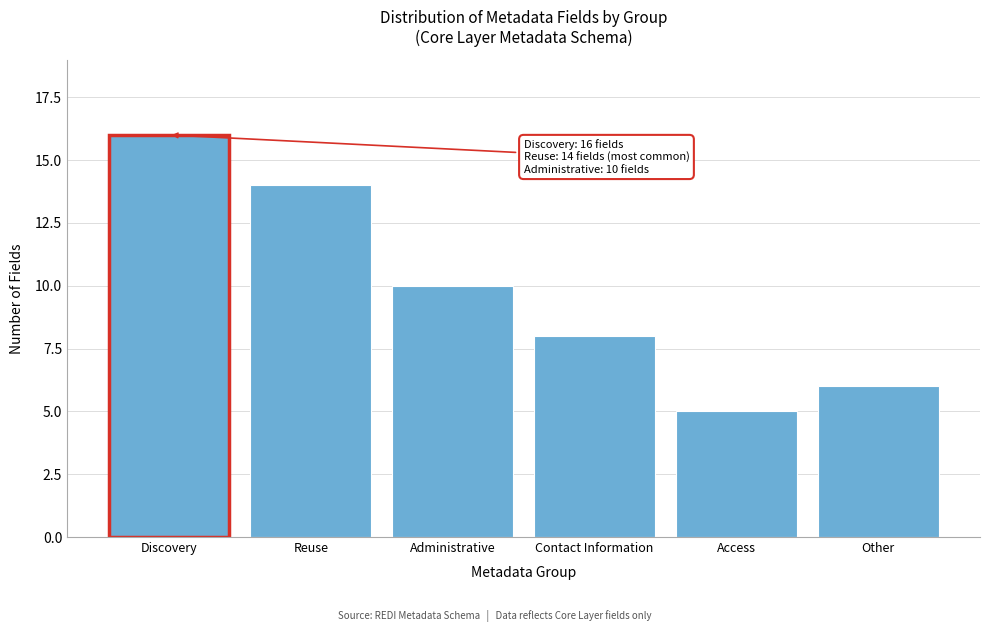

Reading left to right, extract all data points from this chart.

Discovery=16	Reuse=14	Administrative=10	Contact Information=8	Access=5	Other=6